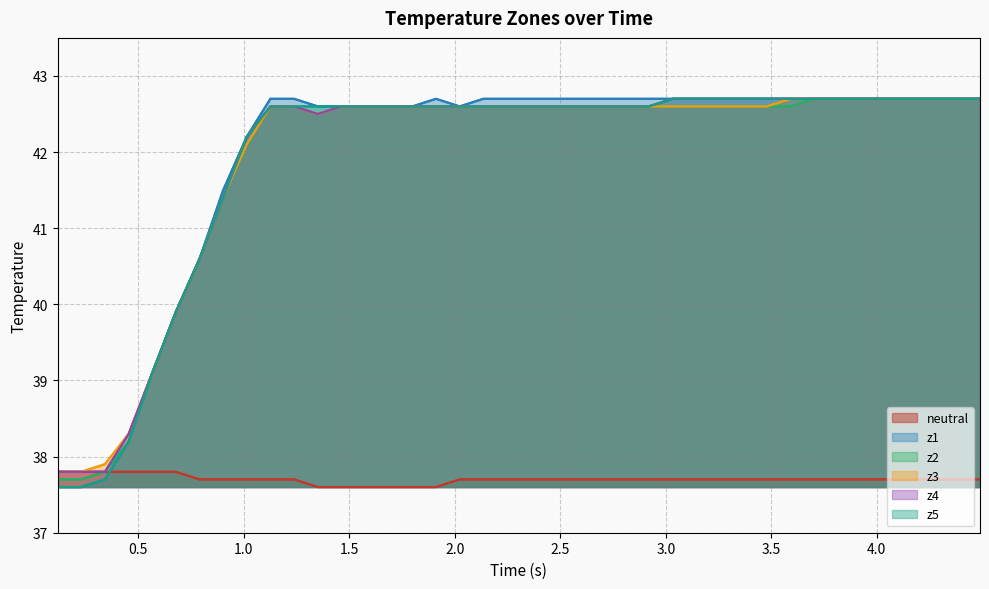

List the series in order of their peak value, lowest first.

neutral, z1, z2, z3, z4, z5